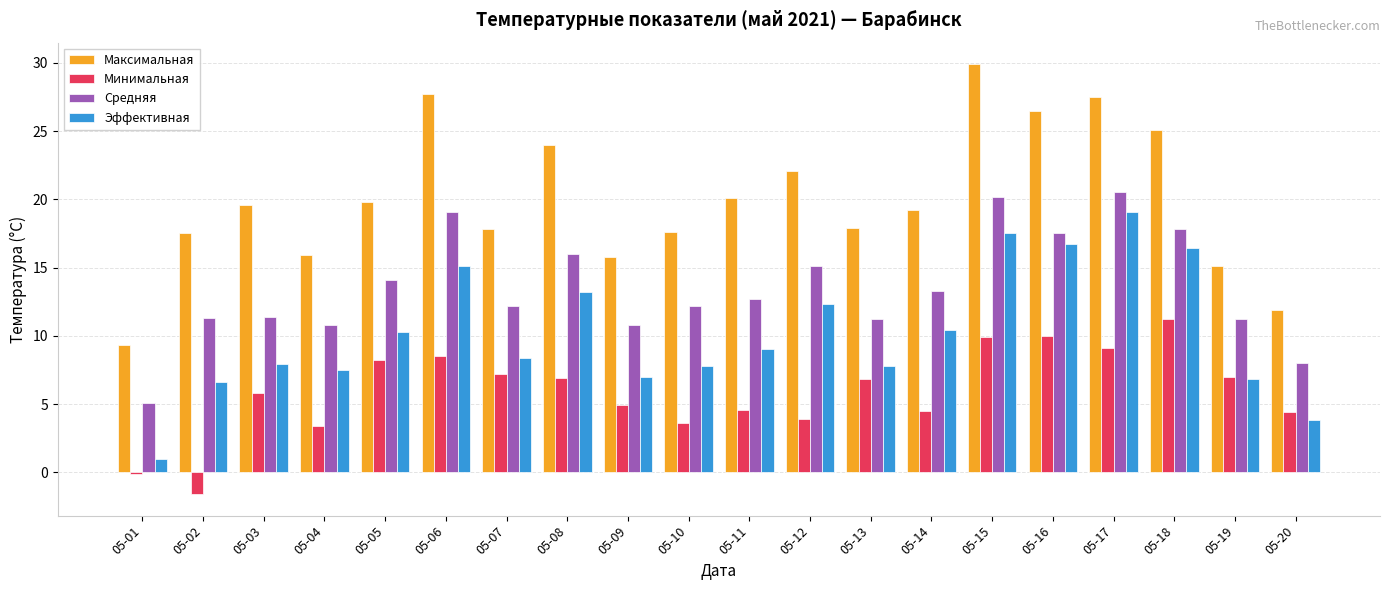

Does the chart contain stacked bars?

No